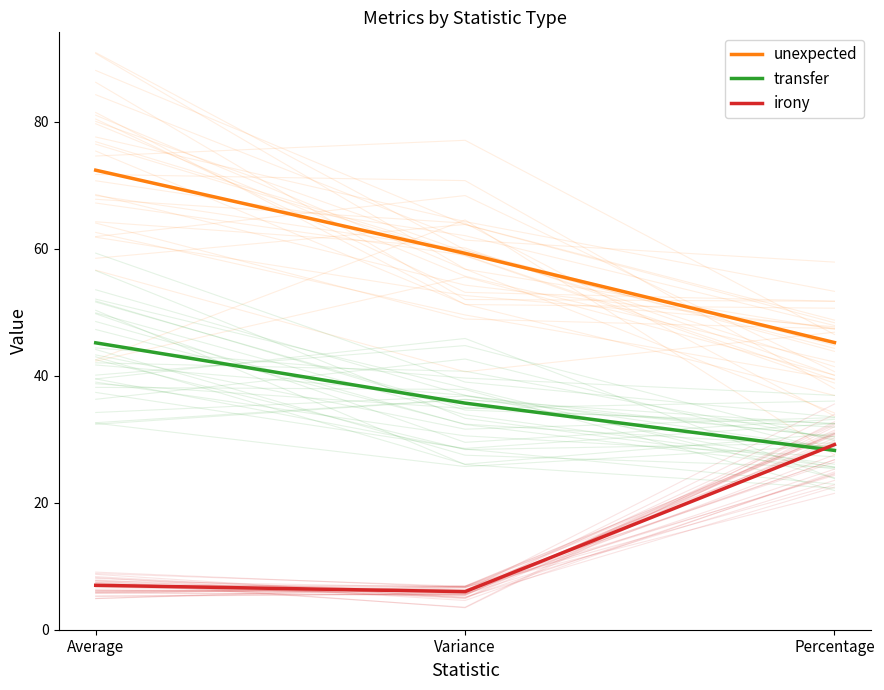

What is the spread (max minus min) of values at Percentage?

17.0